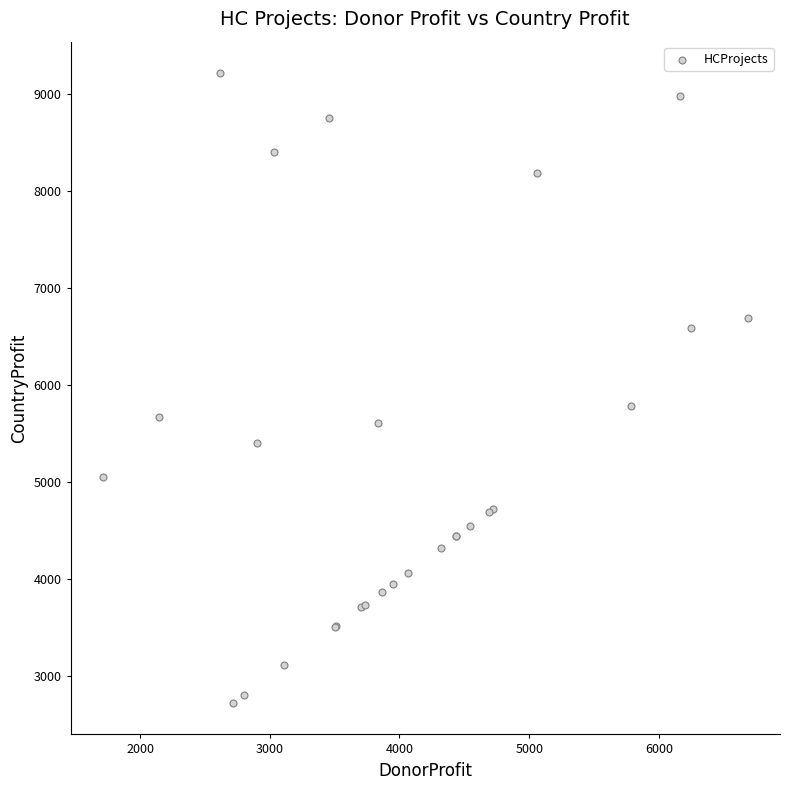

What Y value in the scatter plot is closest to 5966?

5786